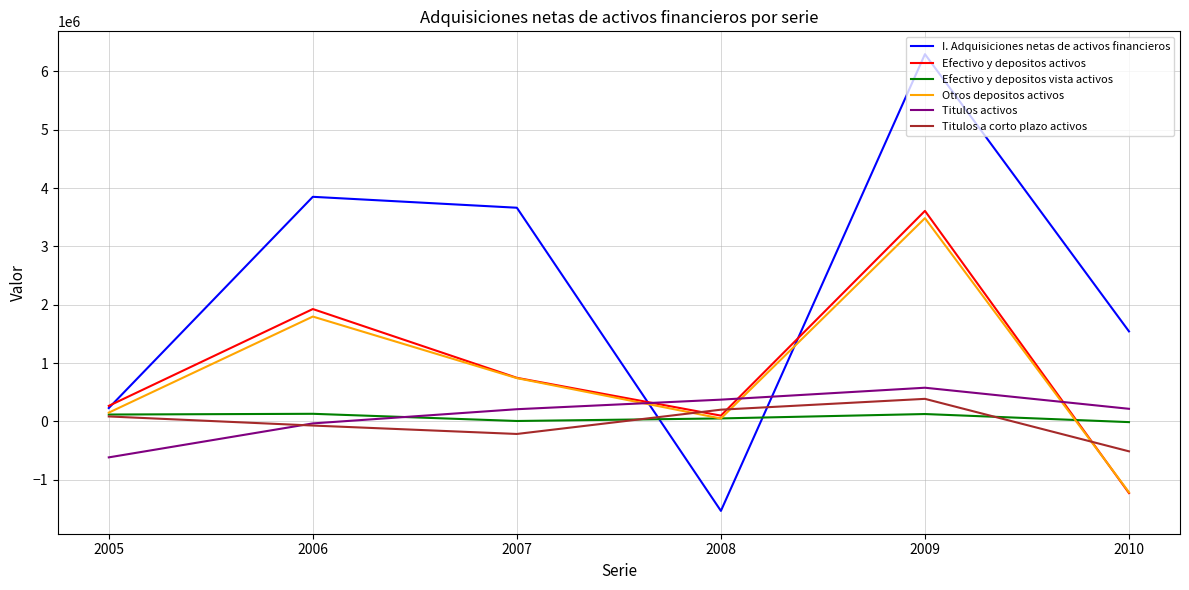

Does the chart display data point markers on the line(s)?

No